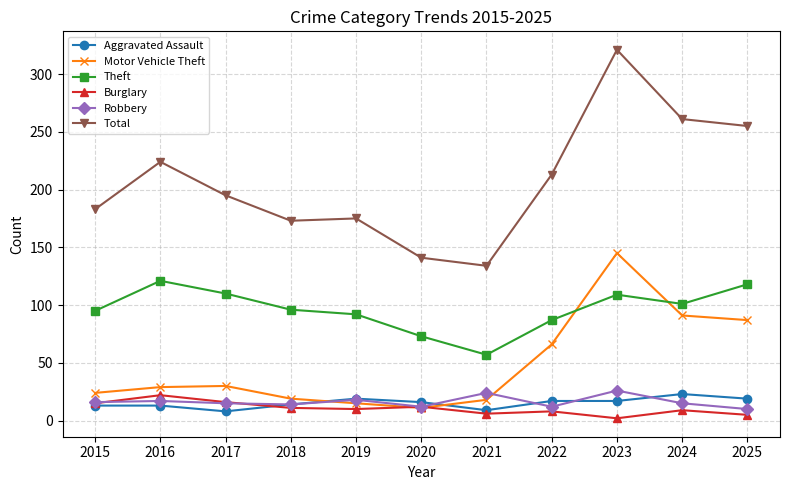

True or false: Burglary and Total intersect in this chart.

False